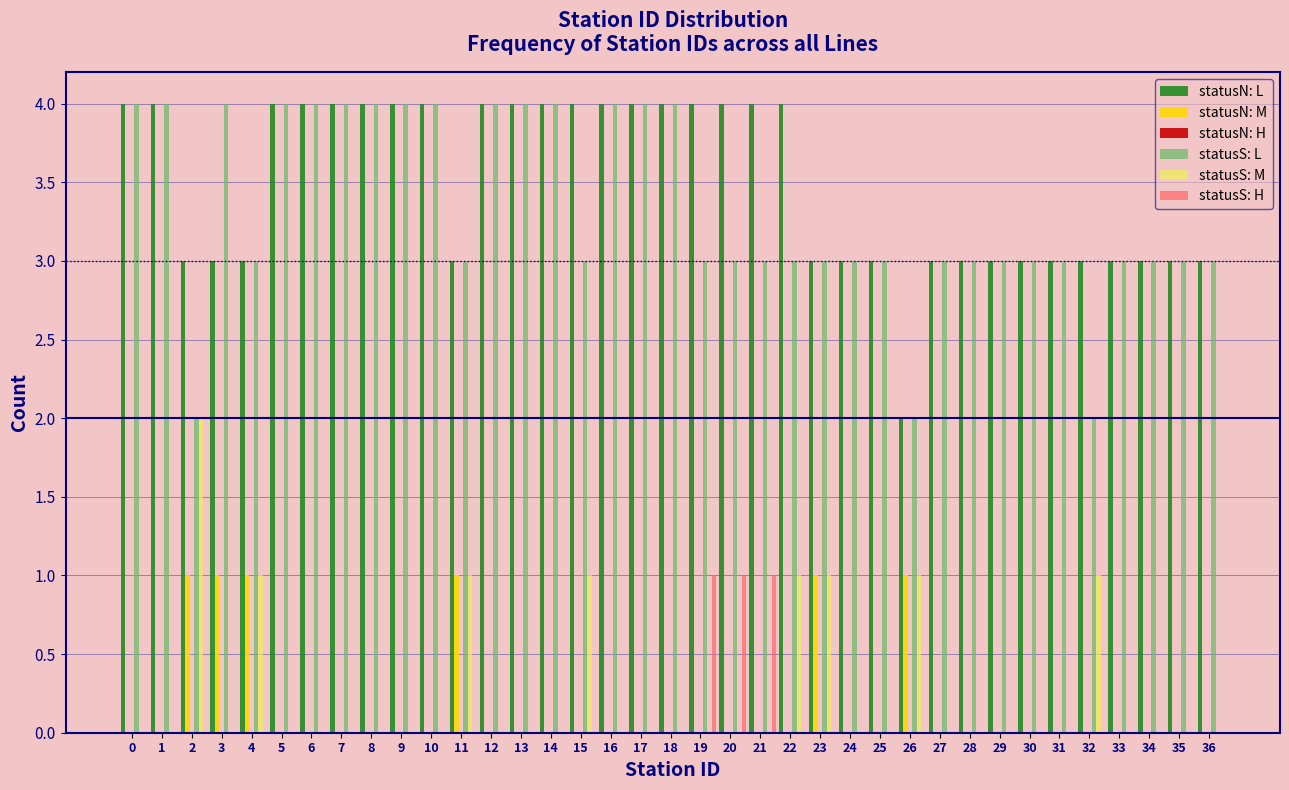

What is the approximate value of statusN: L at 17?

4